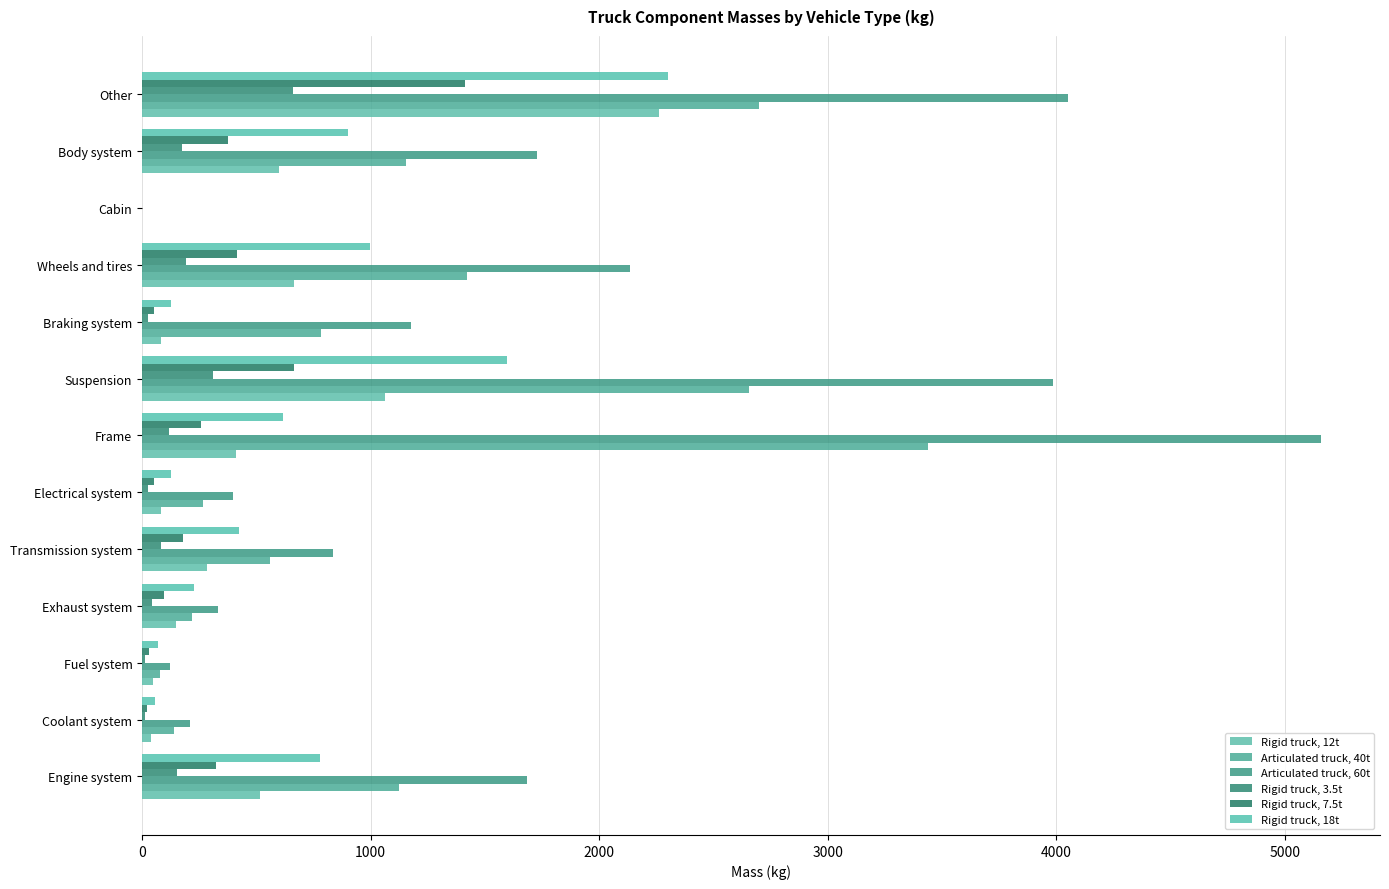

Which series has the largest range (max minus min)?

Articulated truck, 60t